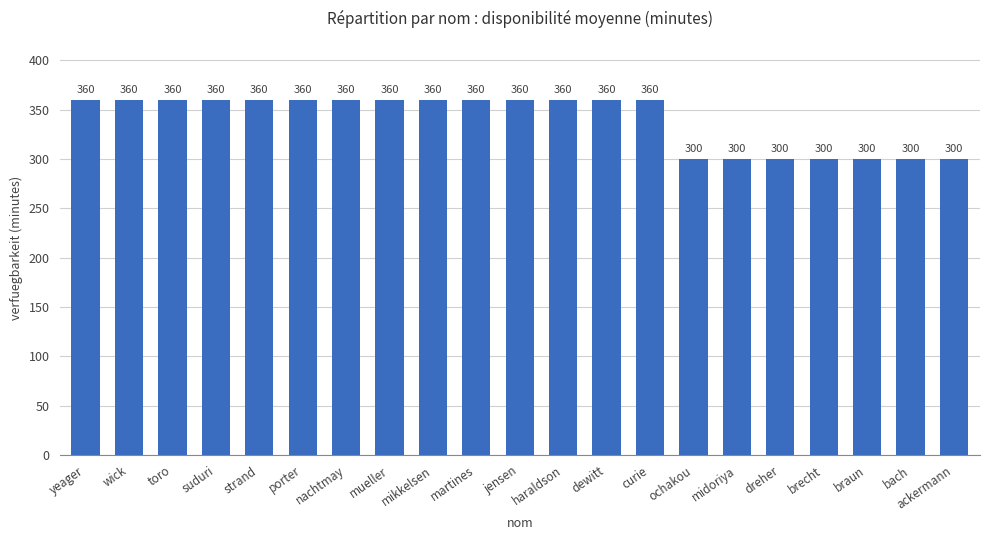

What is the label of the 5th bar from the left?

strand